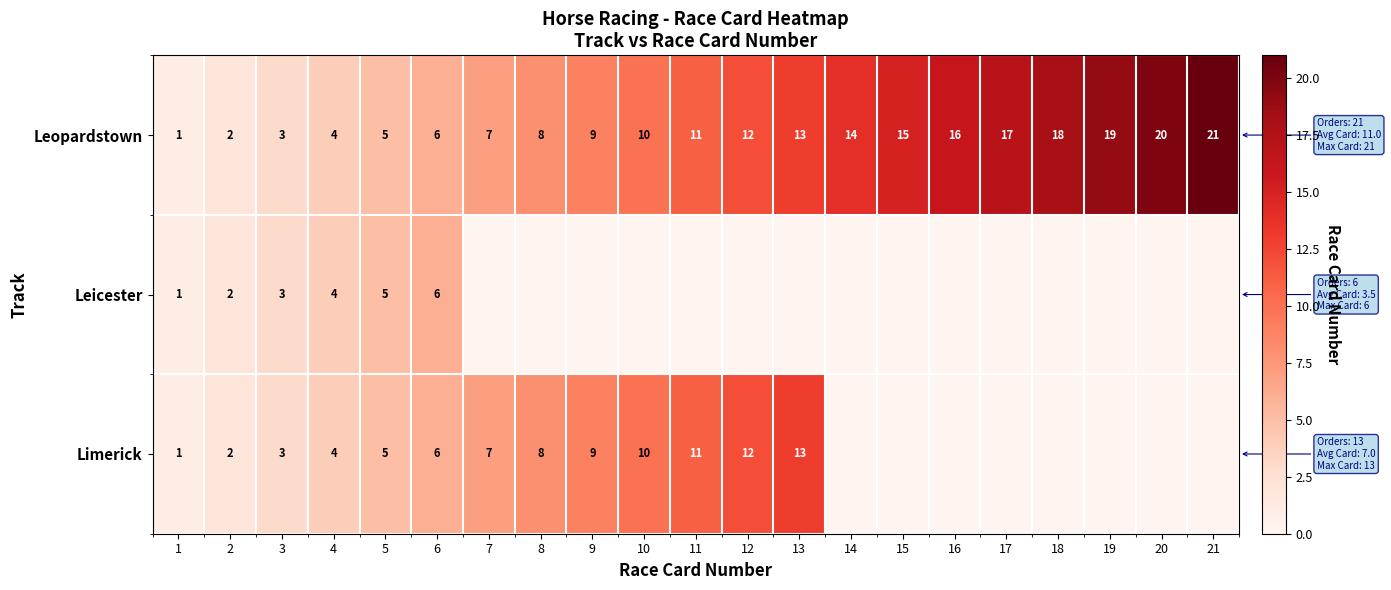

The Leicester series shows 8 at 6. True or false?

False